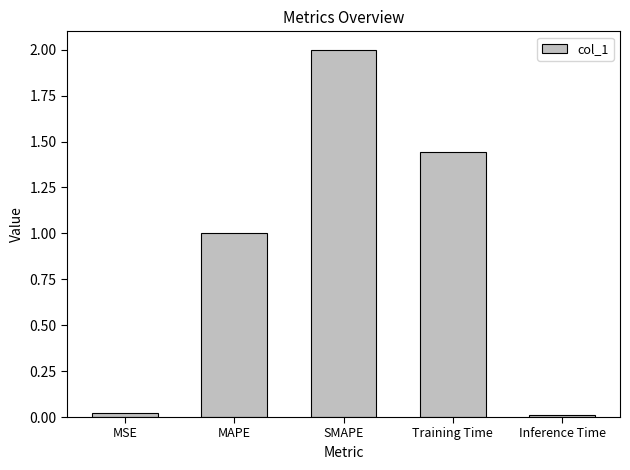

Are the bars horizontal?

No